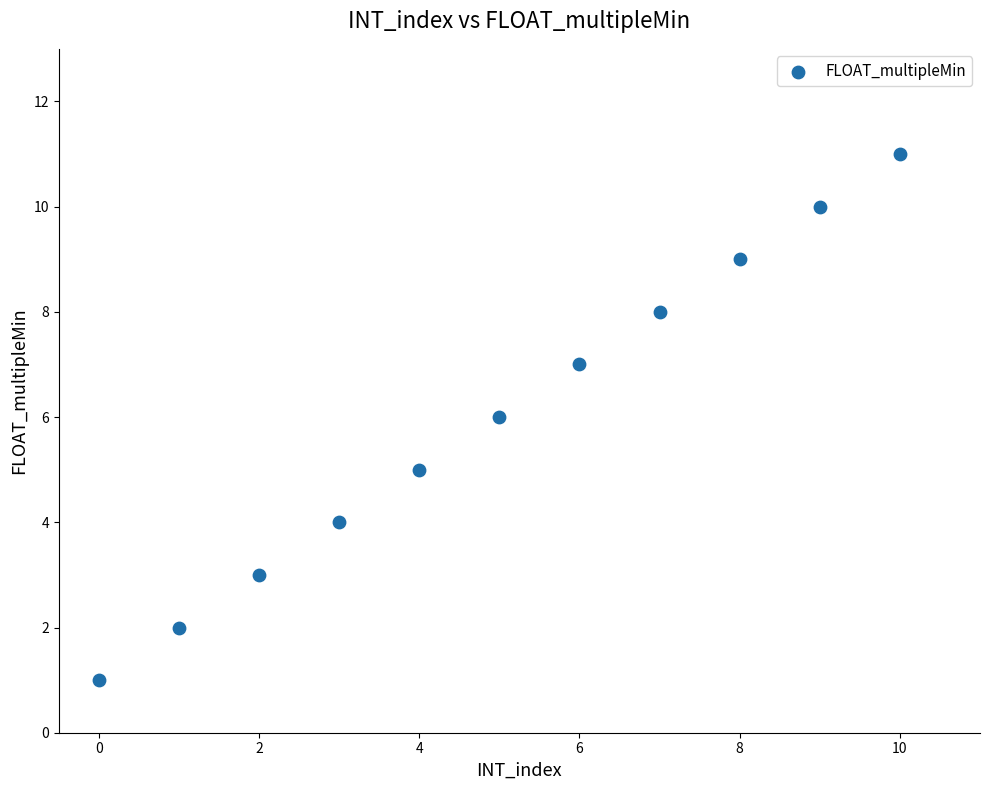

What is the range of Y values (max minus min)?

10